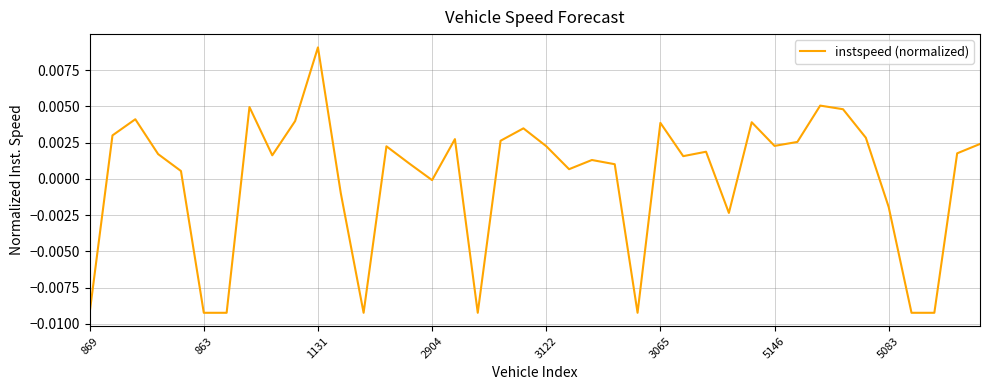

Which label corresponds to the largest value in the chart?

1131